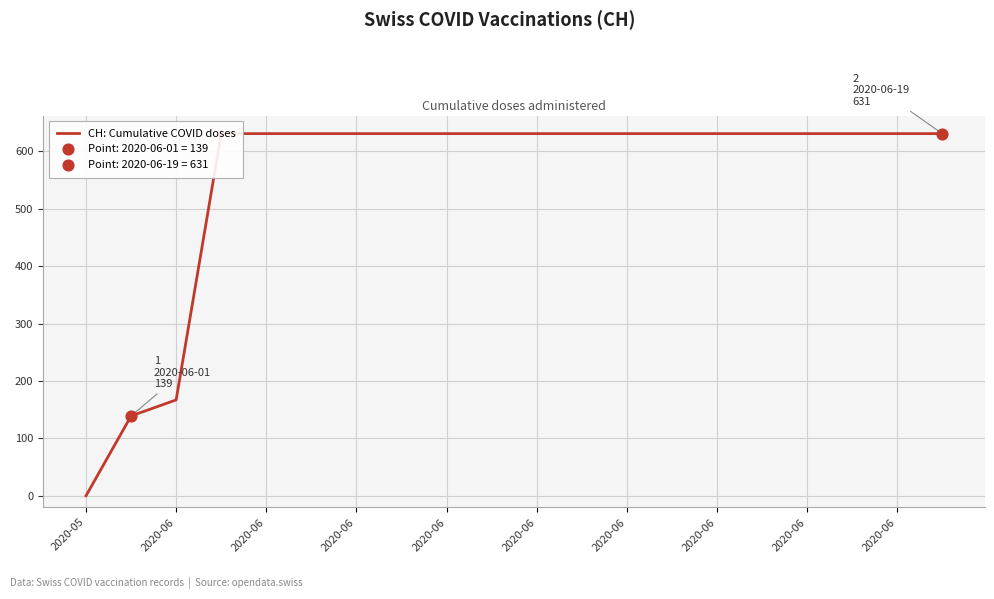

Which has a higher value, 2020-06 or 2020-06?

2020-06